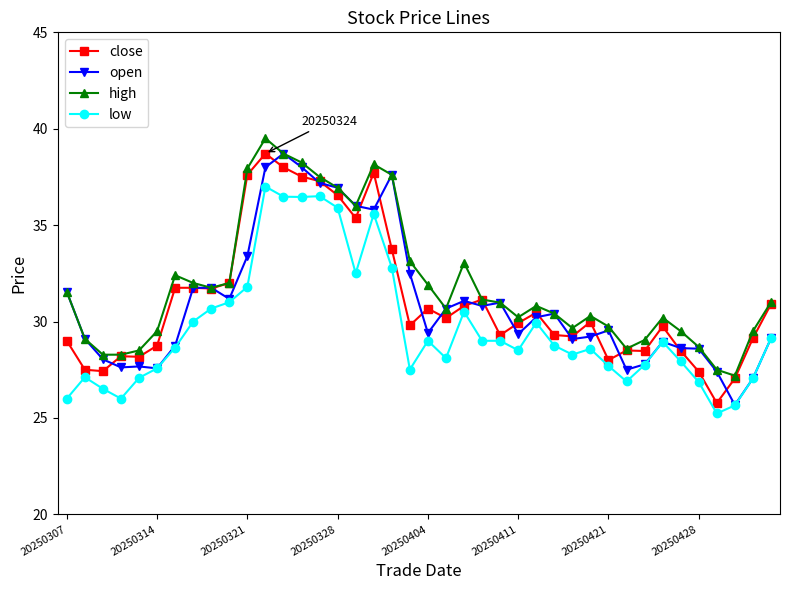

How many lines are shown in the chart?

4